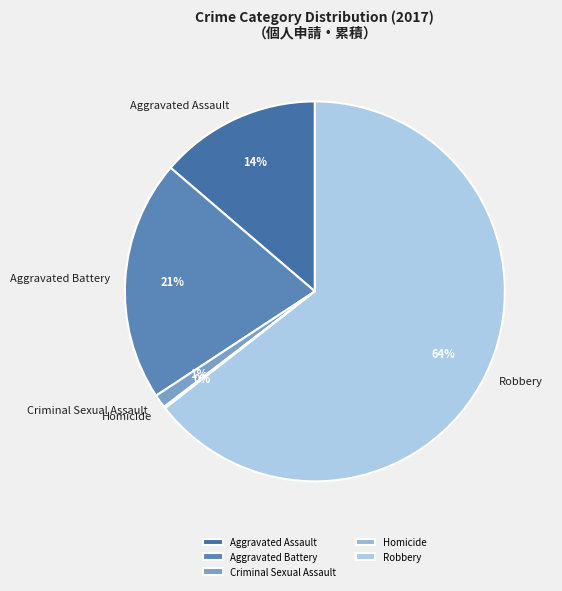

Which has a higher value, Robbery or Criminal Sexual Assault?

Robbery